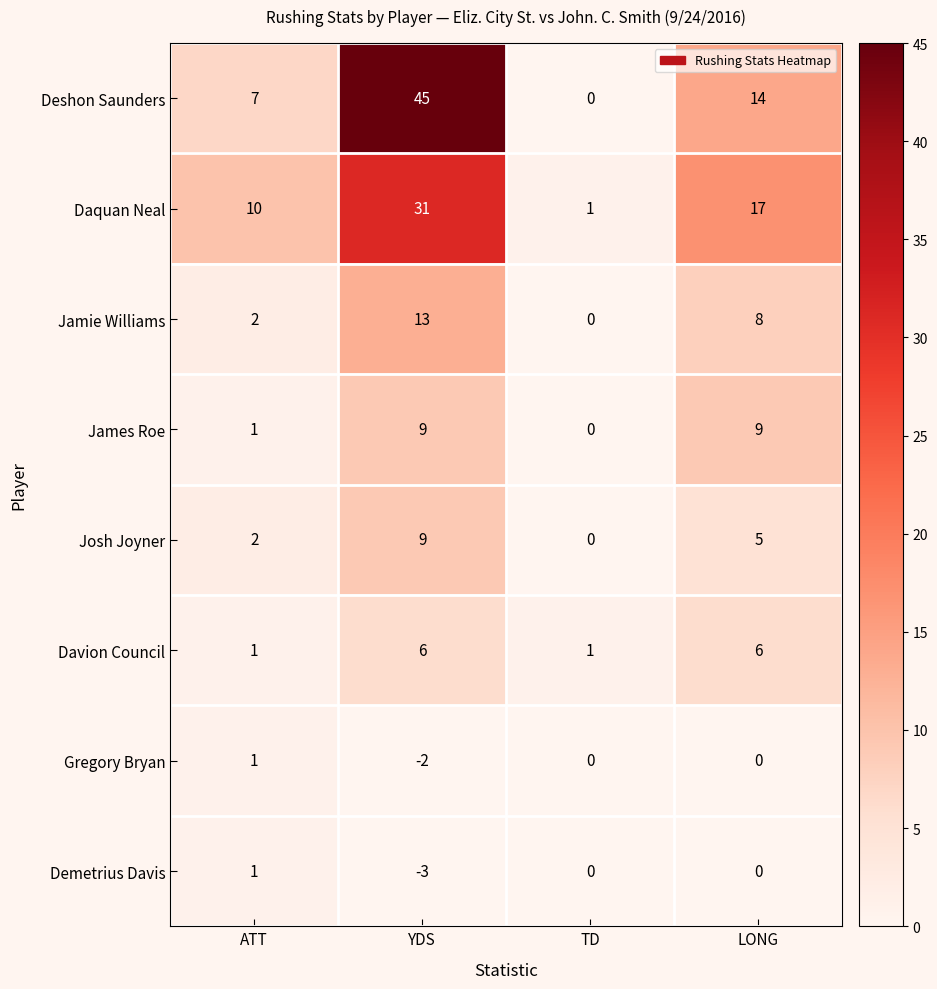

Count the Demetrius Davis values in the range 0 to 1.

3